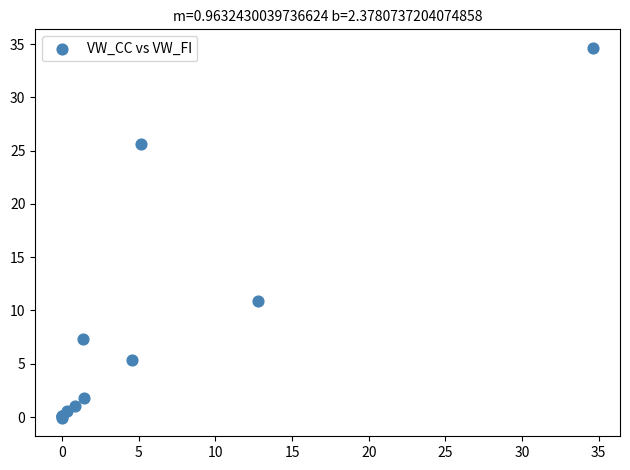

What Y value in the scatter plot is closest to 17?

10.9